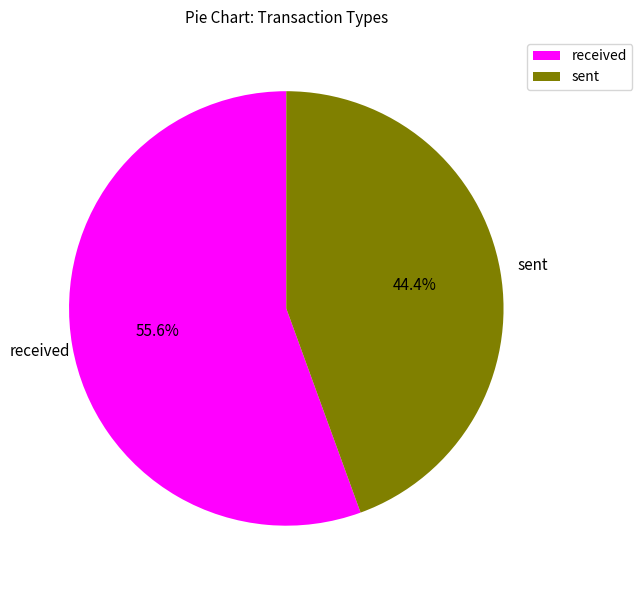

To the nearest percent, what is the average slice percentage?

50%